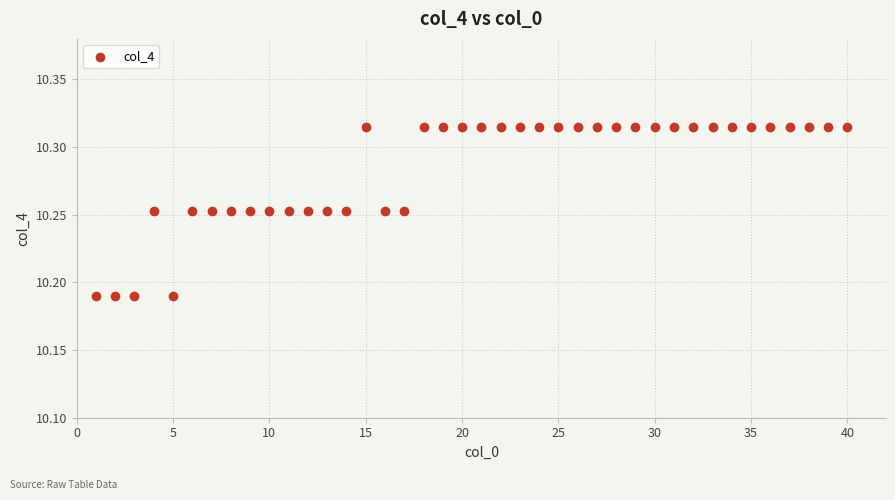

How many points are shown in the scatter plot?

40